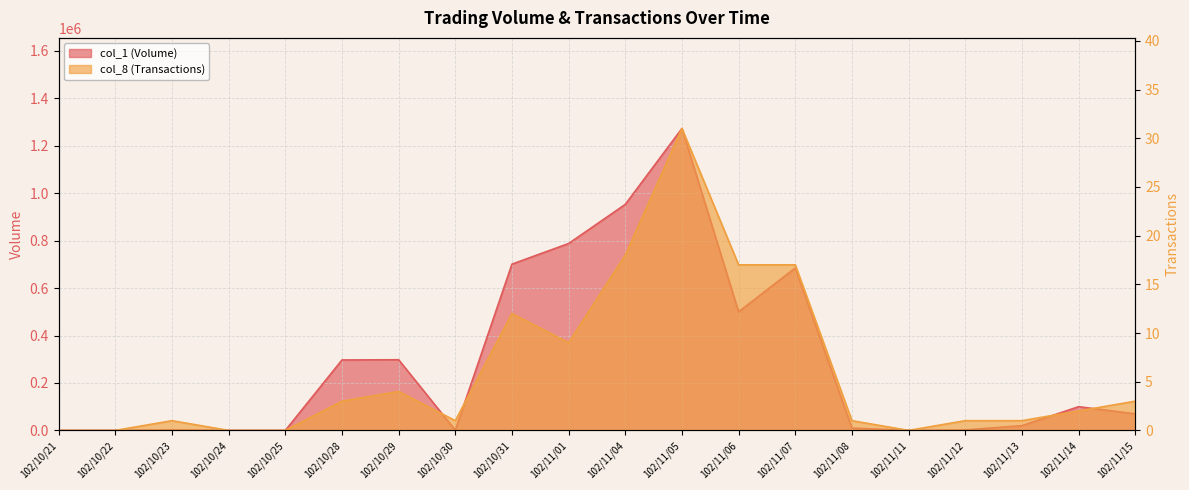

Rank the categories by col_1 (Volume) value from highest to lowest.

102/11/05, 102/11/04, 102/11/01, 102/10/31, 102/11/07, 102/11/06, 102/10/29, 102/10/28, 102/11/14, 102/11/15, 102/11/13, 102/11/08, 102/10/23, 102/11/12, 102/10/30, 102/10/21, 102/10/22, 102/10/24, 102/10/25, 102/11/11